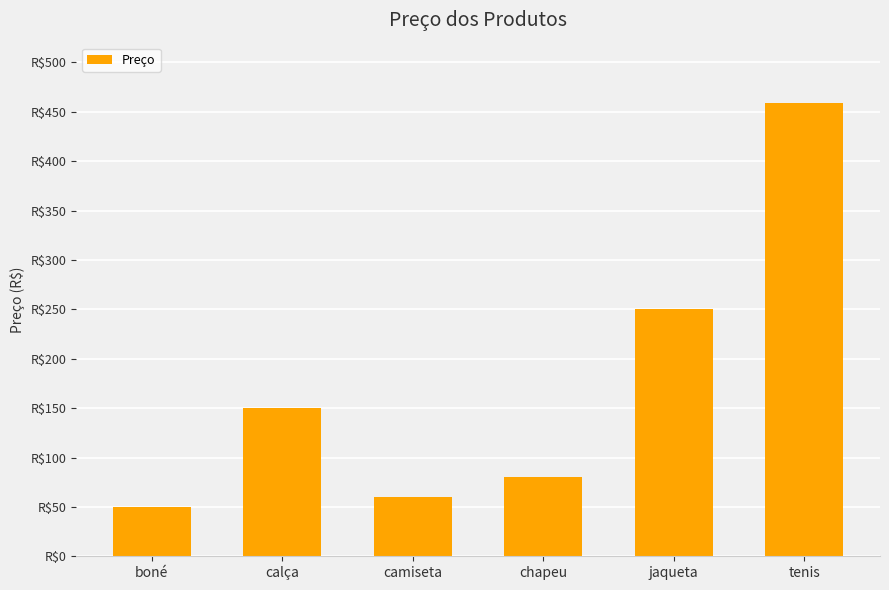

What is the difference between the maximum and second lowest values?

399